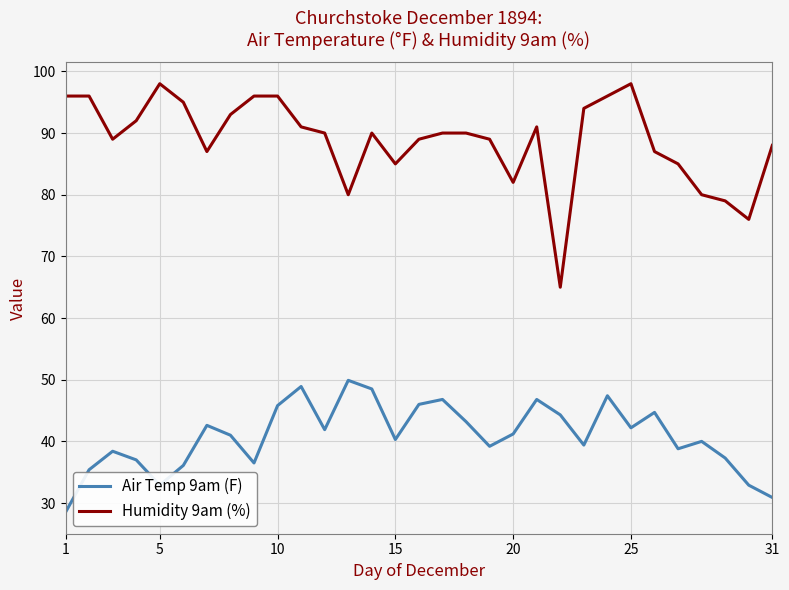

Rank the series by their maximum value, from lowest to highest.

Air Temp 9am (F), Humidity 9am (%)